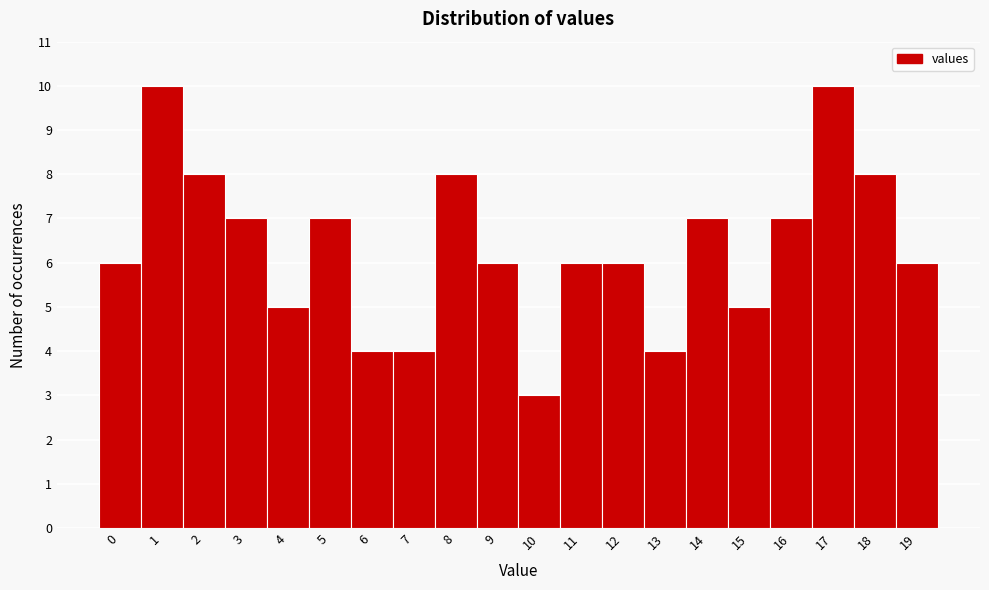

Reading left to right, list every bar in this chart as the range it spans on the x-axis followed by its height. The values are not printed on the chart, so give them approximately, as read against the axis.

-0.5 to 0.5: 6
0.5 to 1.5: 10
1.5 to 2.5: 8
2.5 to 3.5: 7
3.5 to 4.5: 5
4.5 to 5.5: 7
5.5 to 6.5: 4
6.5 to 7.5: 4
7.5 to 8.5: 8
8.5 to 9.5: 6
9.5 to 10.5: 3
10.5 to 11.5: 6
11.5 to 12.5: 6
12.5 to 13.5: 4
13.5 to 14.5: 7
14.5 to 15.5: 5
15.5 to 16.5: 7
16.5 to 17.5: 10
17.5 to 18.5: 8
18.5 to 19.5: 6